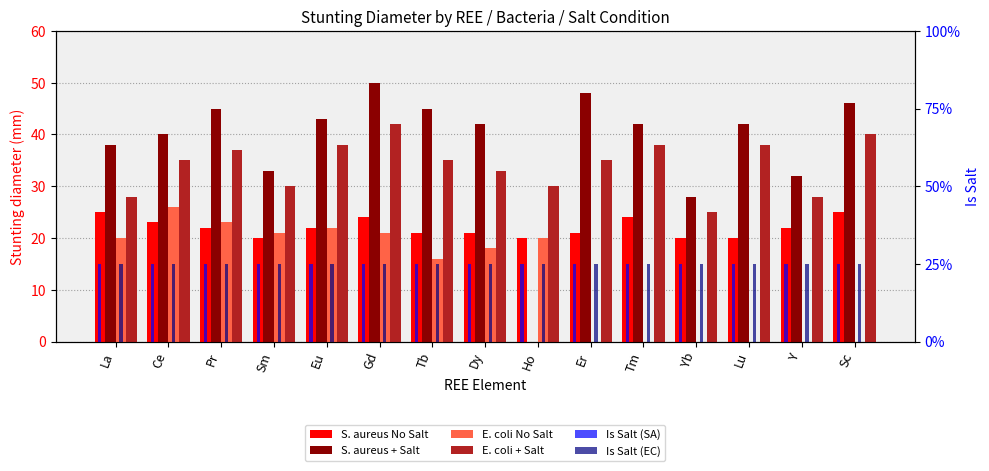

Where is E. coli No Salt nearest to the value 13?

Tb